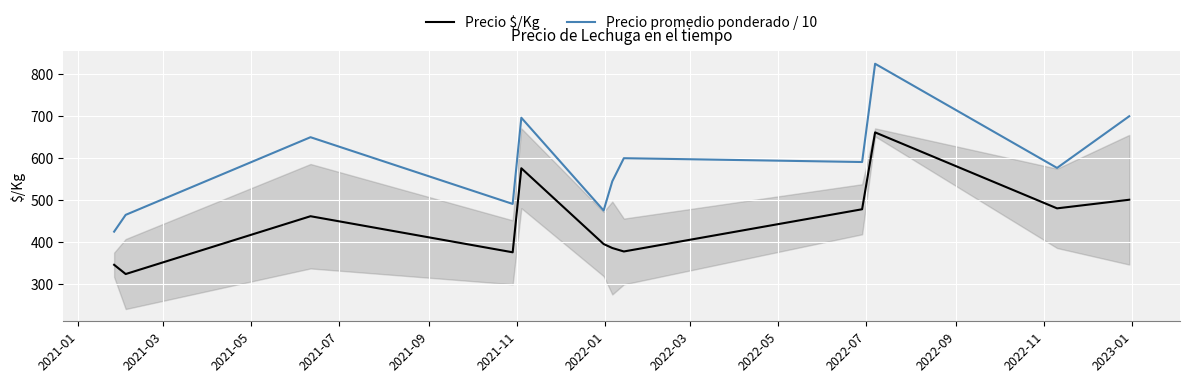

What is the minimum value for Precio $/Kg?

324.0